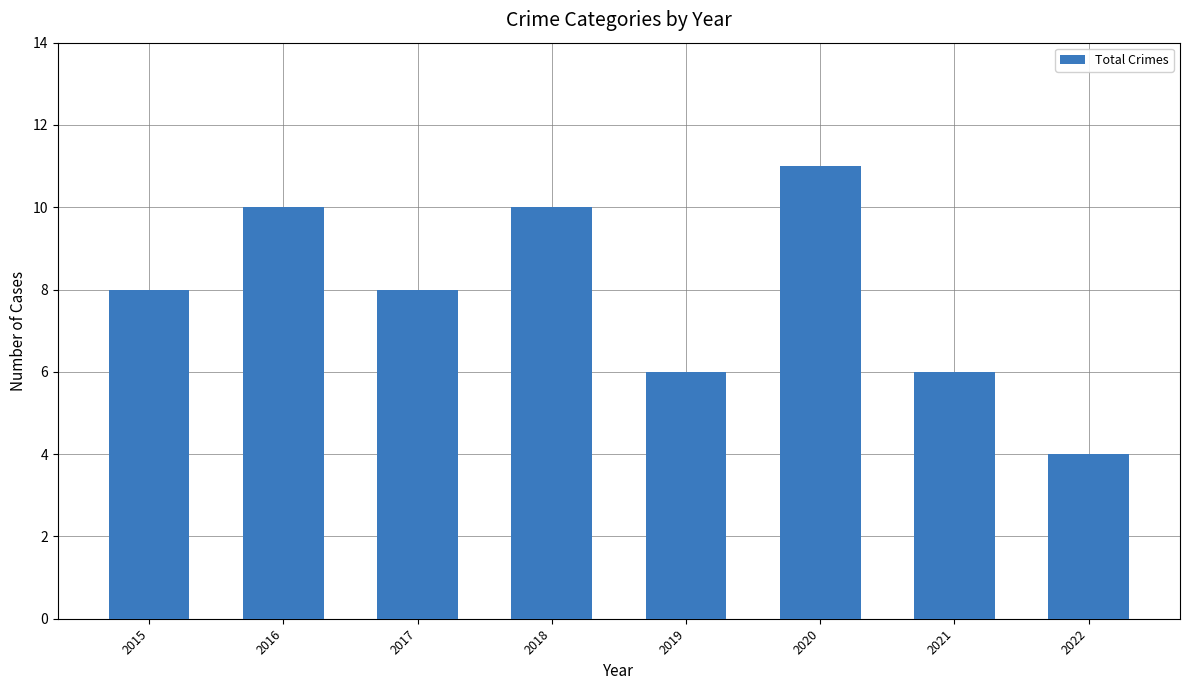

What is the greatest value displayed?

11